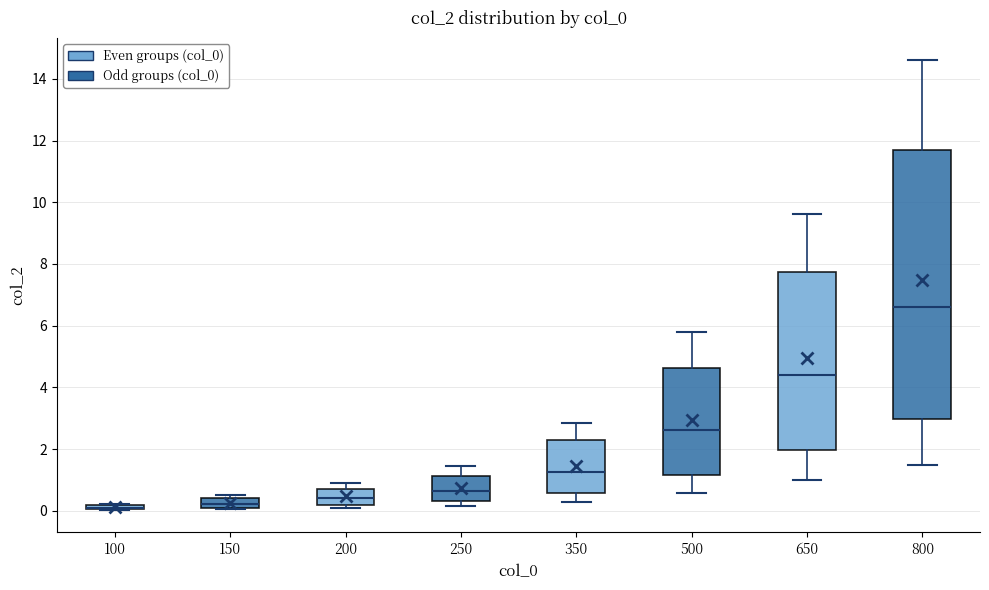

Where does the median line of the box at x = 200 sit on the y-axis? The values are not printed on the chart, so give them approximately, as read against the axis.

0.4